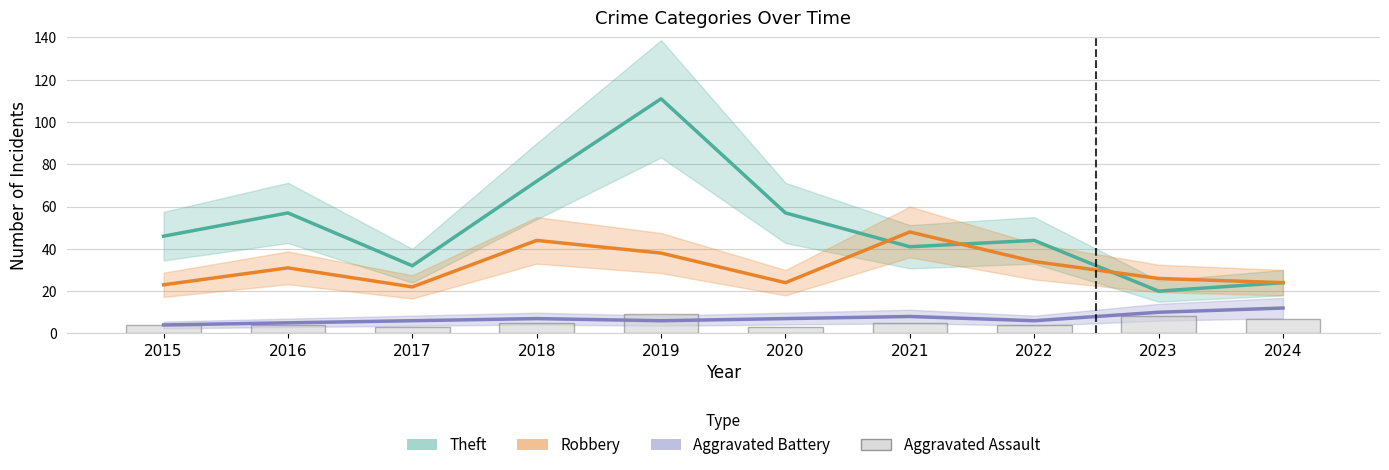

Reading left to right, what are all the values shown in this chart?

Theft: 46	57	32	72	111	57	41	44	20	24
Robbery: 23	31	22	44	38	24	48	34	26	24
Aggravated Battery: 4	5	6	7	6	7	8	6	10	12
Aggravated Assault: 4	4	3	5	9	3	5	4	8	7